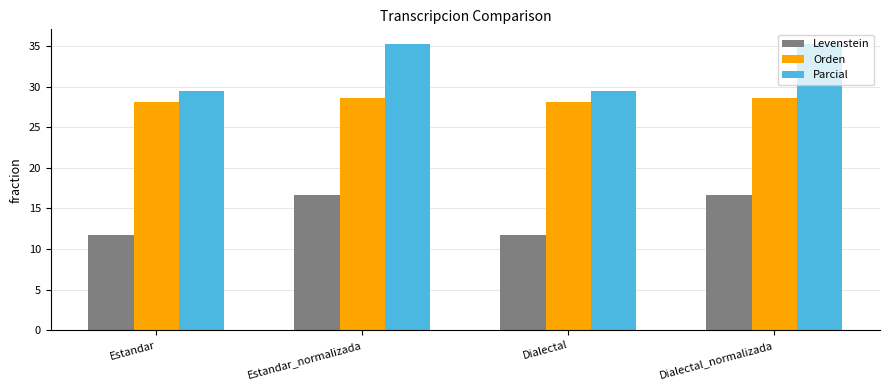

What is the maximum value shown in the chart?

35.3